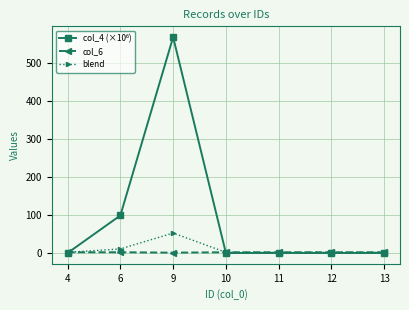

At which category is the sum across all series the highest?

9